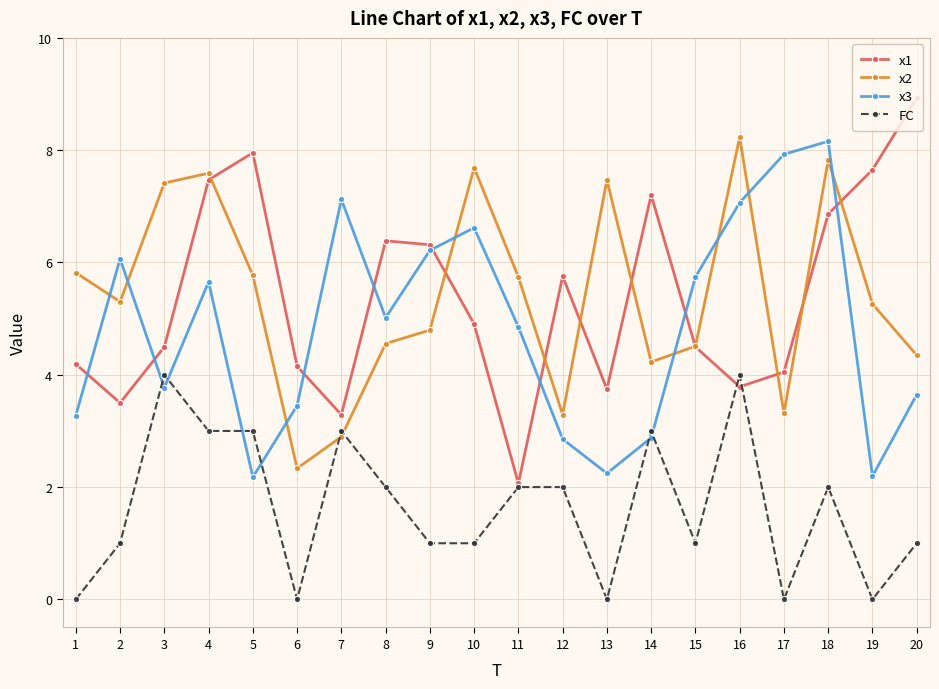

In x2, how many points are higher than both neighbors (excluding endpoints)?

5